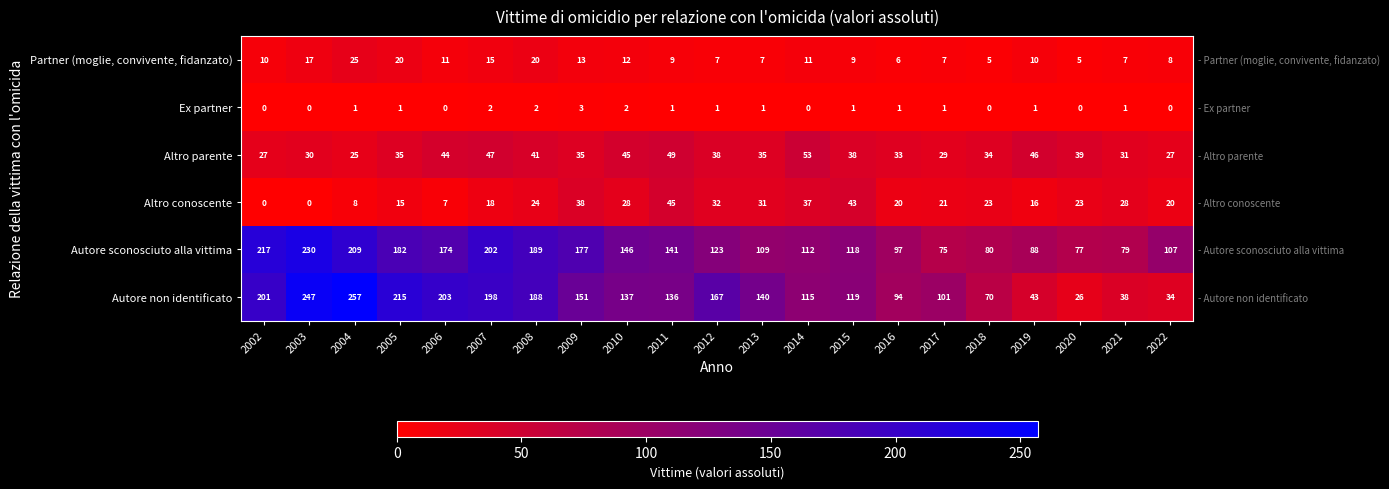

What is the total value across all series at 2004?

525